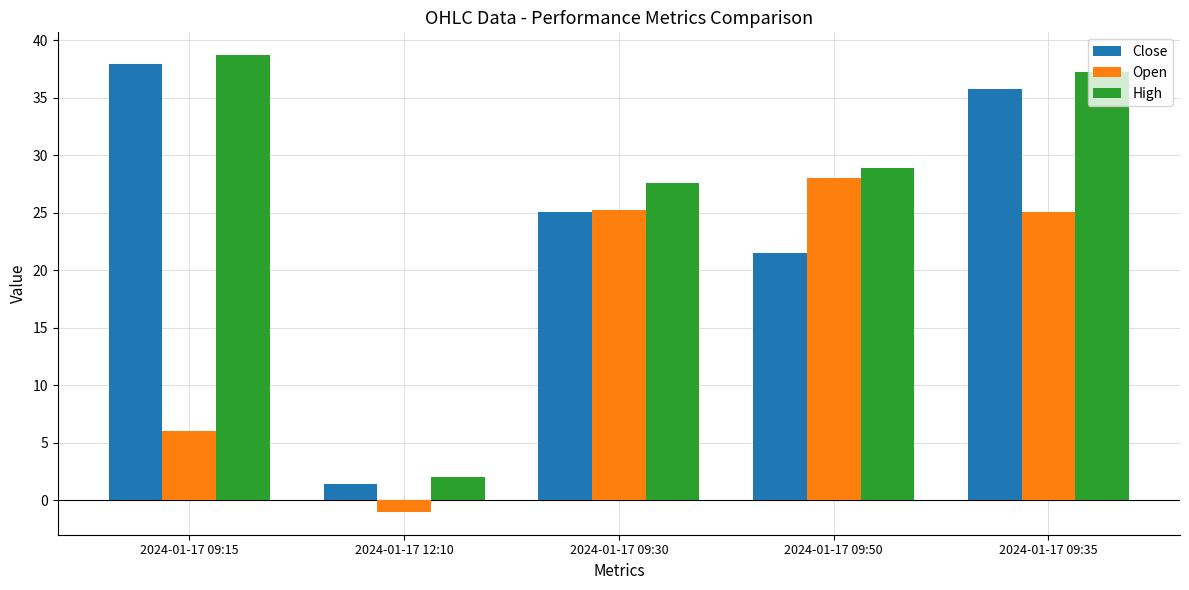

At which label is High closest to 20?

2024-01-17 09:30